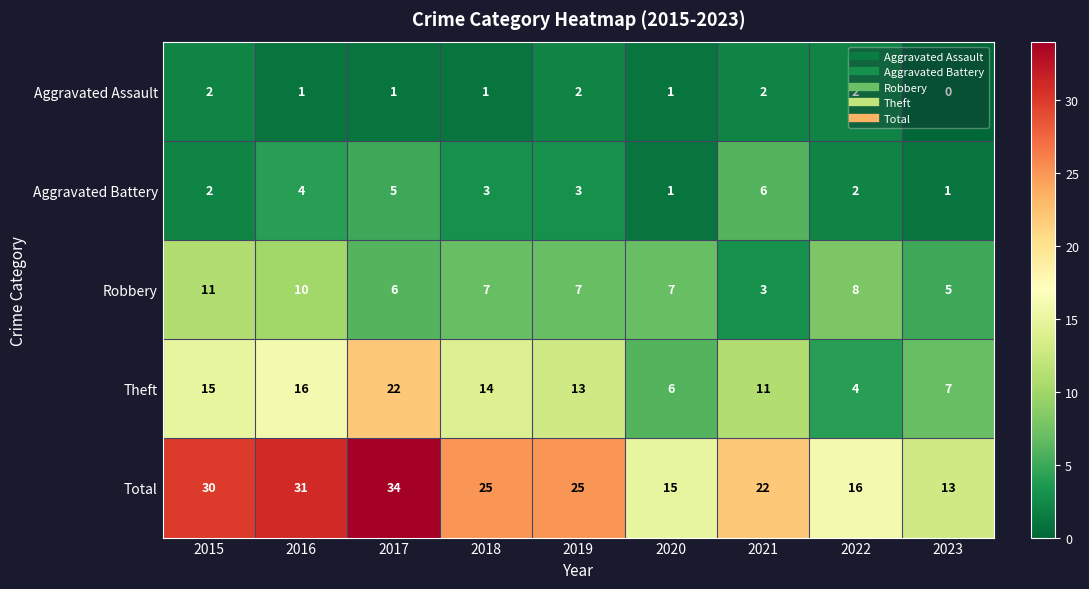

What value does the Total series have at 2018, to the nearest 5?

25